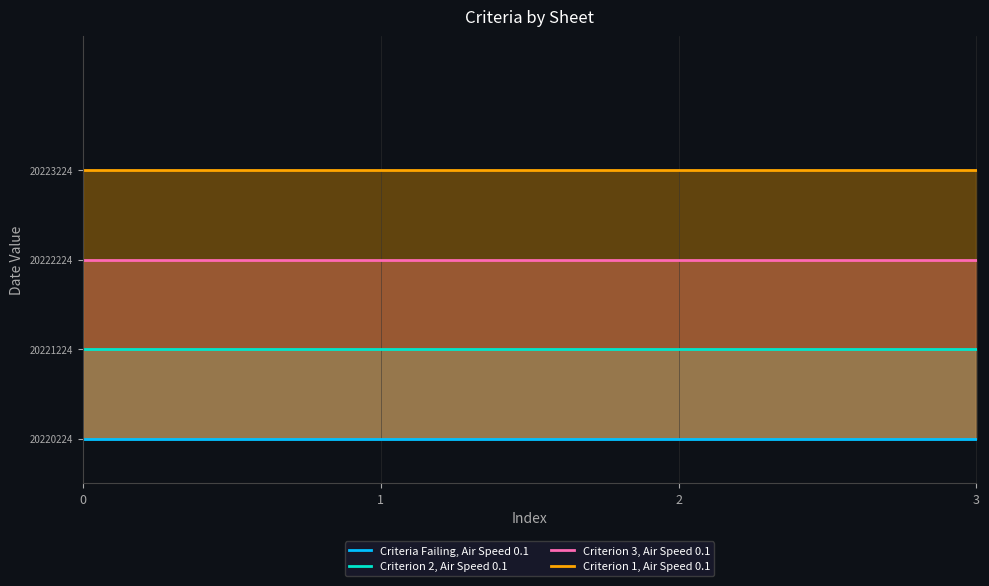

Is the value of Criterion 1, Air Speed 0.1 at 3 greater than the value of Criterion 2, Air Speed 0.1 at 3?

Yes